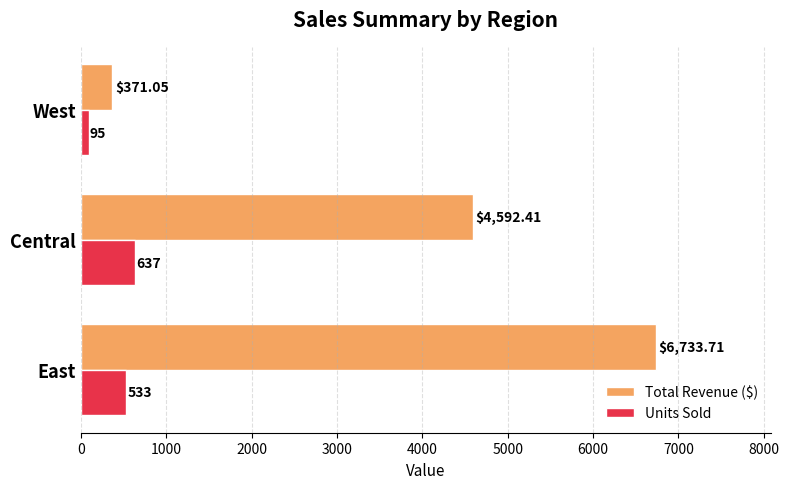

Which label corresponds to the smallest value in the chart?

West